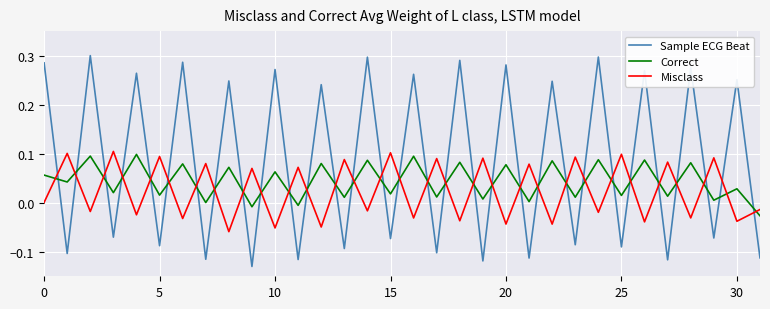

Which series has the largest total across all categories?

Sample ECG Beat